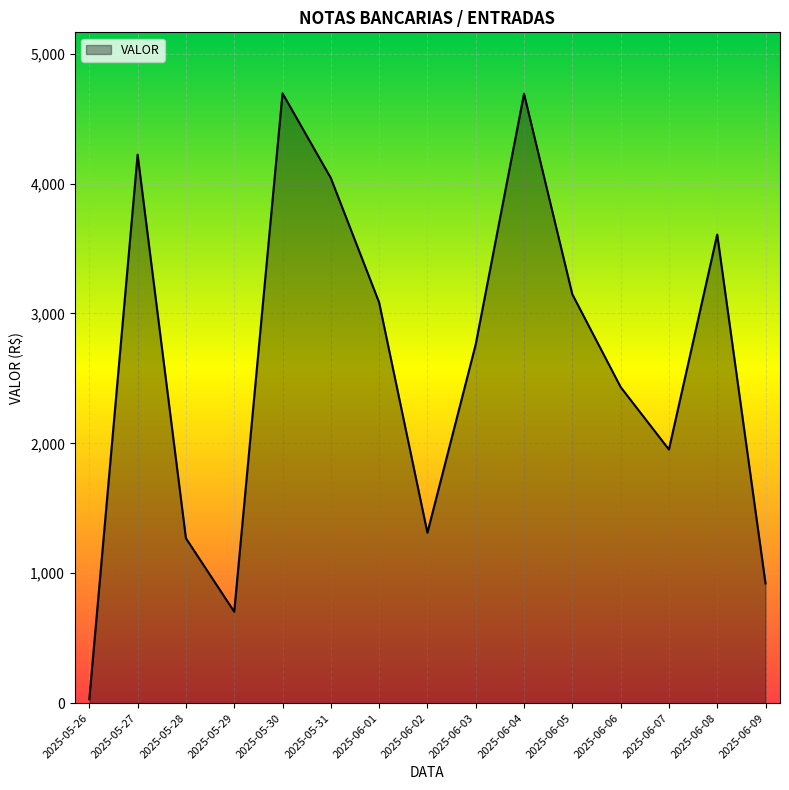

Is it true that the value at 2025-05-28 is 1270?

True